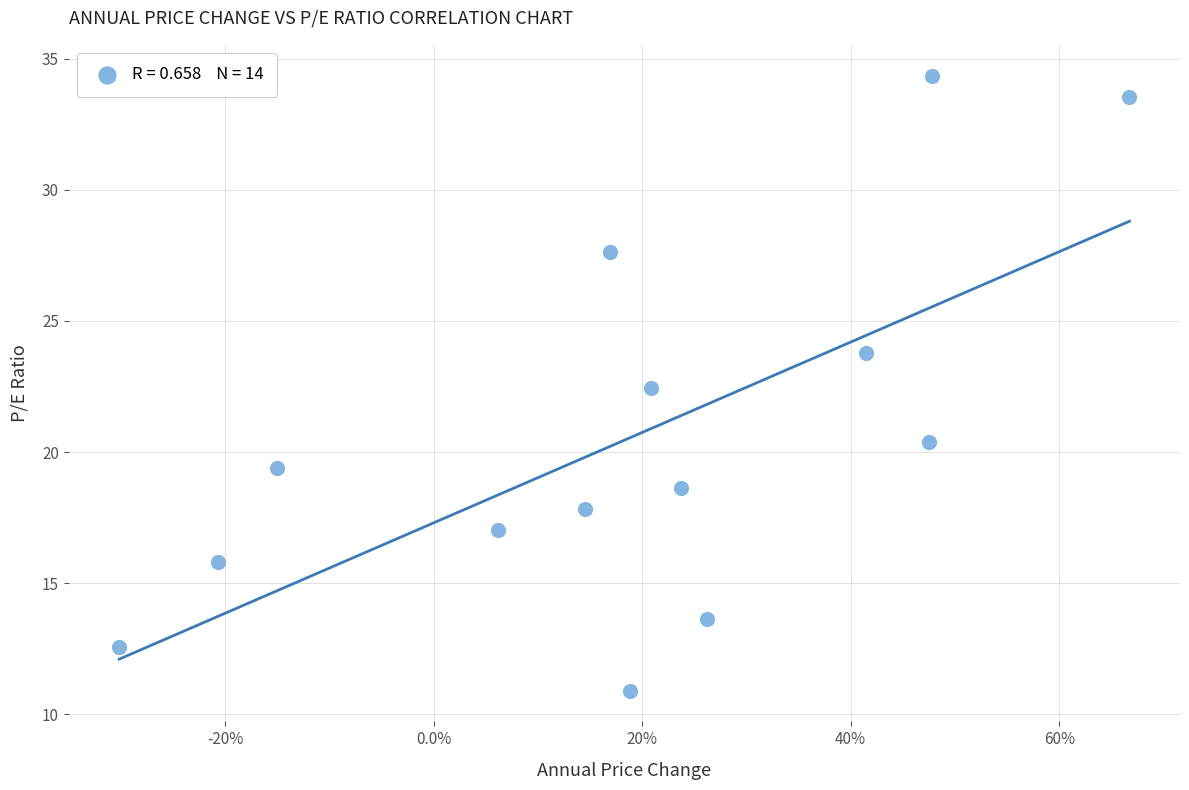

What is the range of X values (max minus min)?

1.0